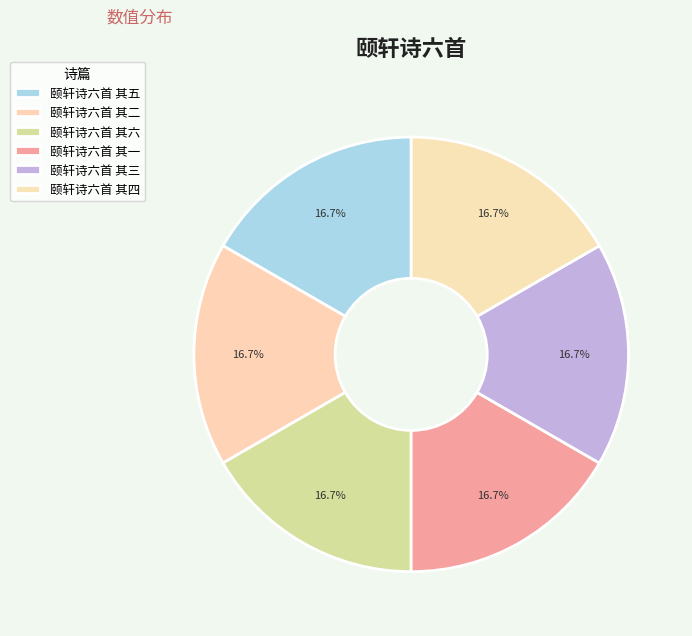

To the nearest percent, what portion does 颐轩诗六首 其四 represent?

17%